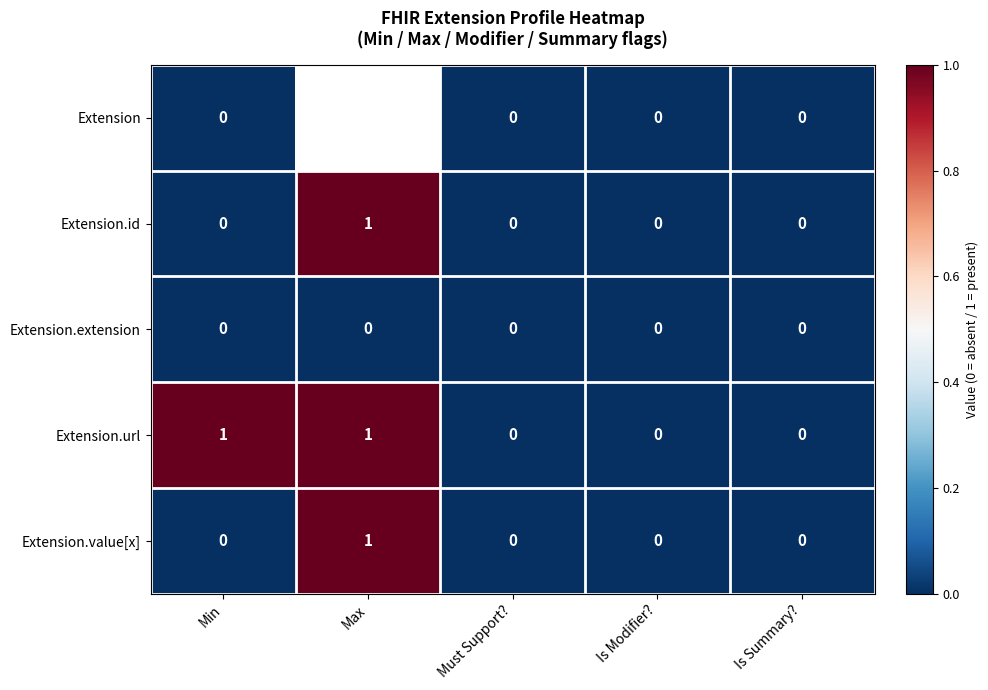

At how many categories does at least one series exceed 0?

2